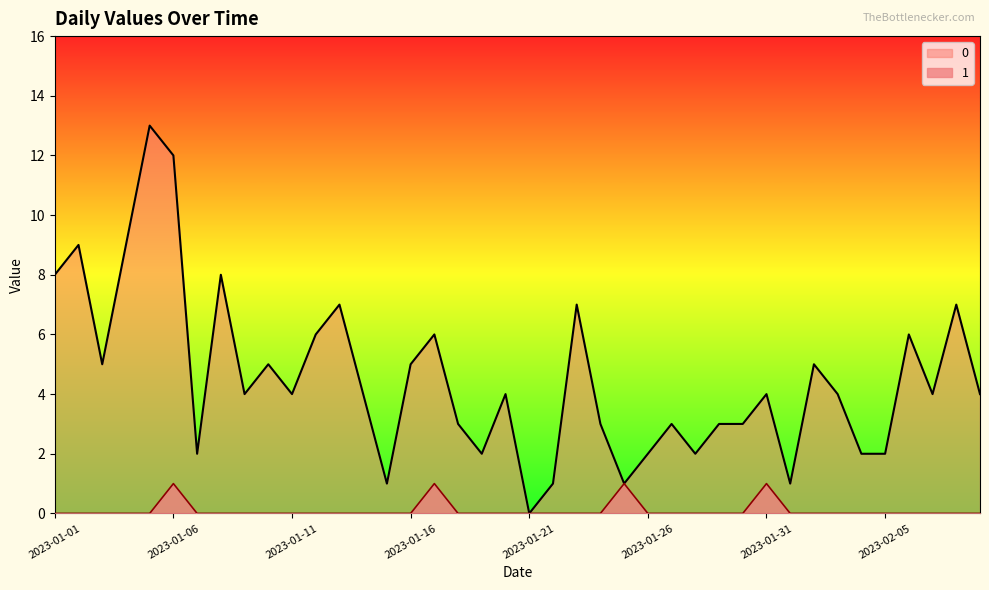

Does the chart display data point markers on the line(s)?

No